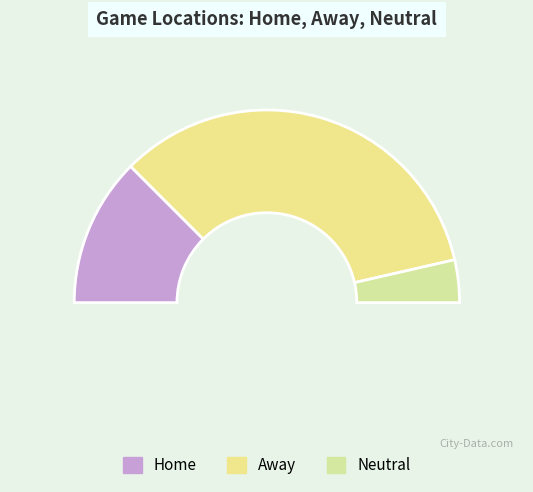

To the nearest percent, what is the difference between the Home and Away slice percentages?

43%